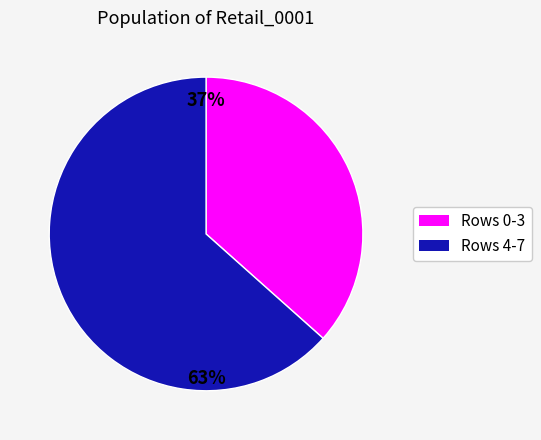

How many segments does this pie chart have?

2